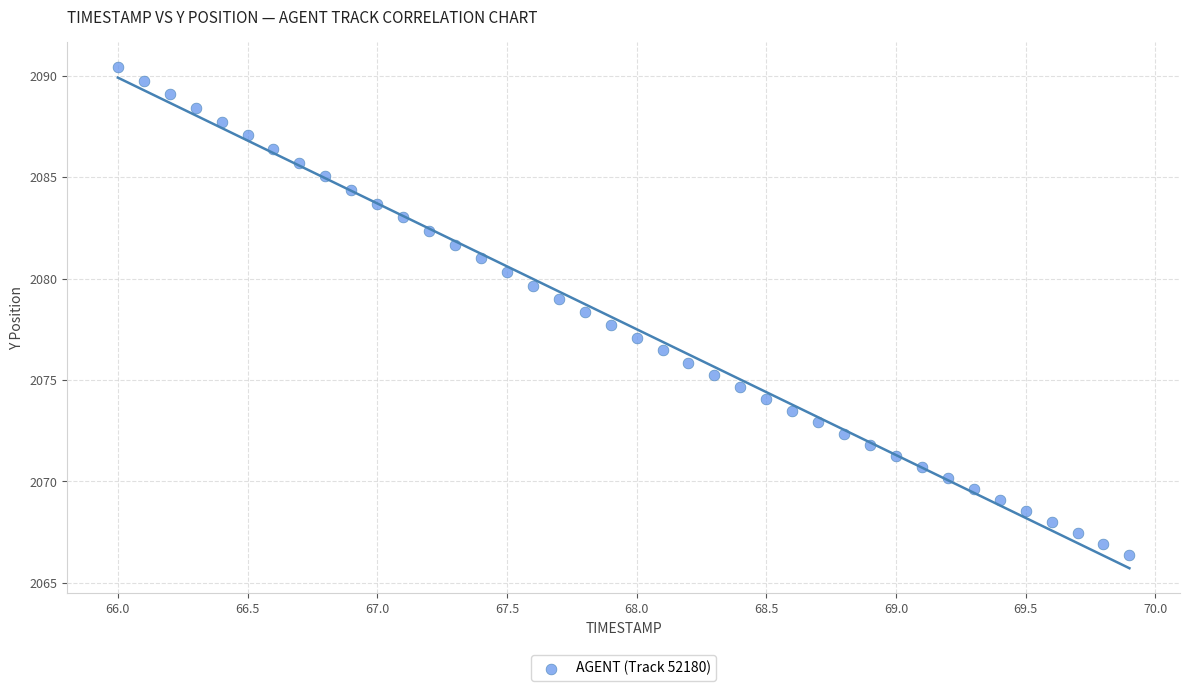

What is the range of Y values (max minus min)?

24.0